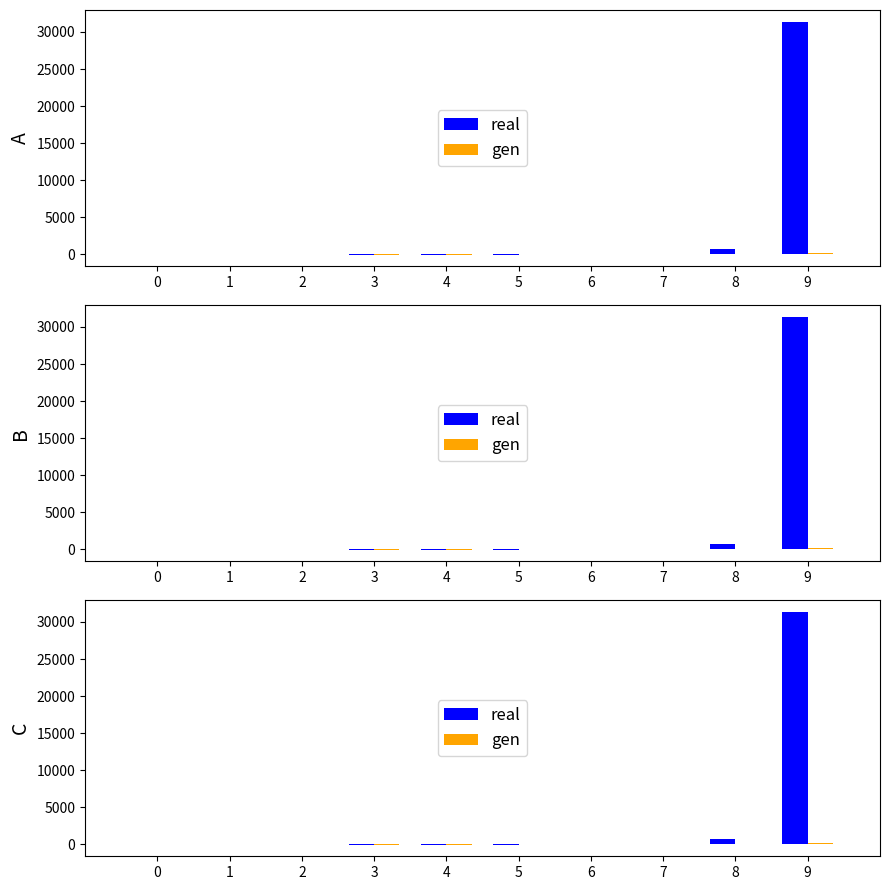

How many bars are there in total?

20